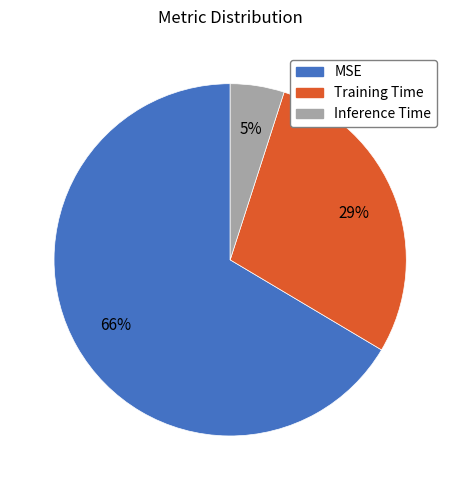

The MSE slice represents 66% of the pie. True or false?

True